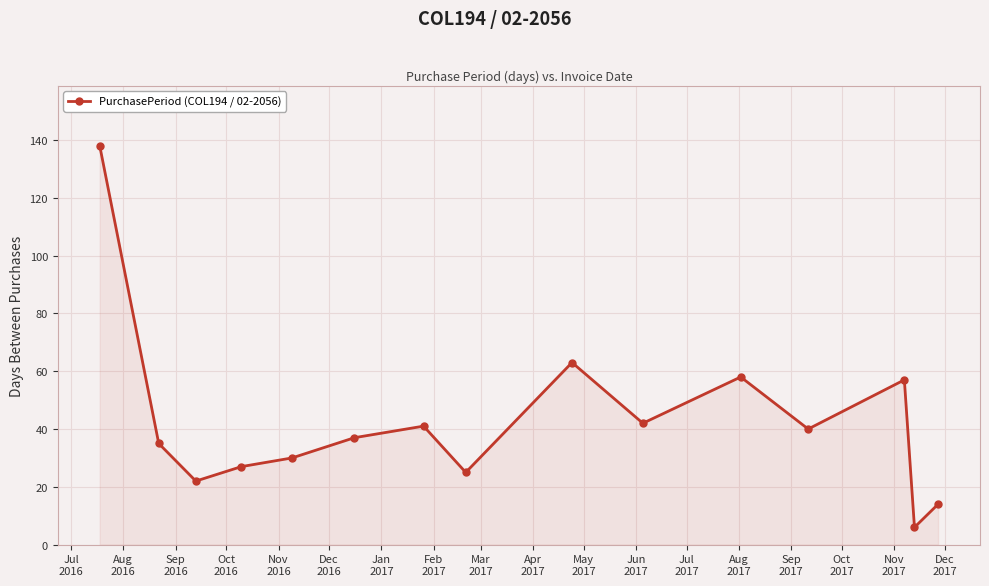

What is the value of the 11th point from the left?

58